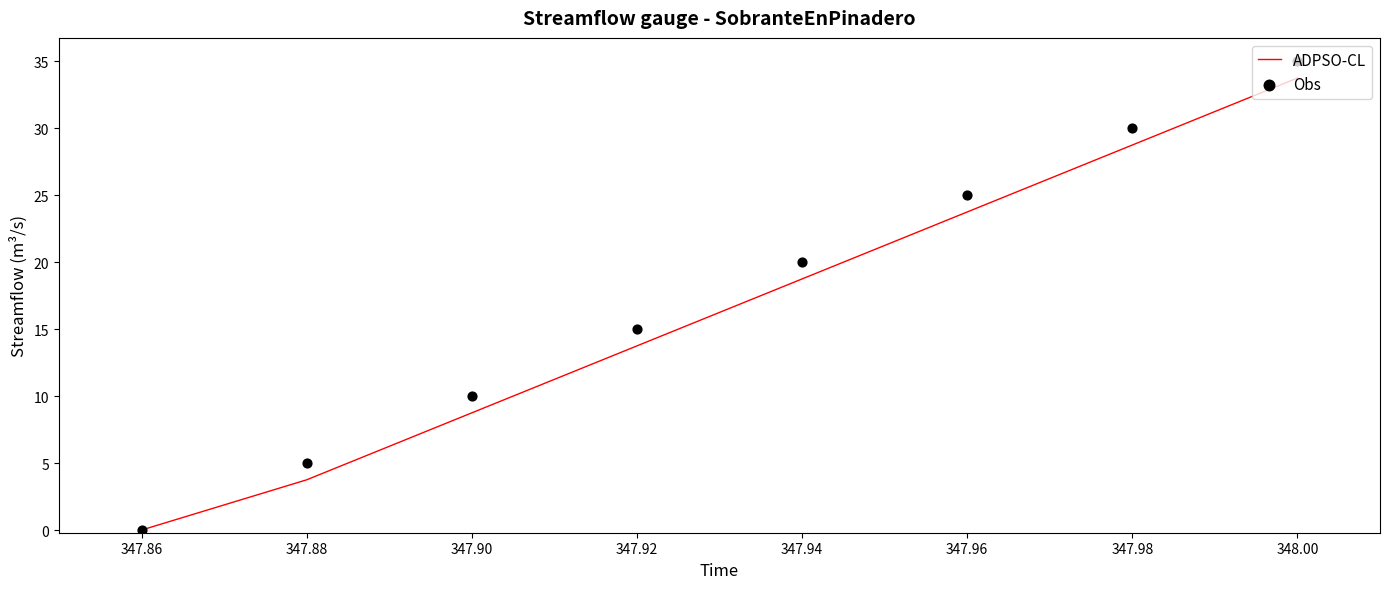

Which series has the largest Y range (max minus min)?

Obs